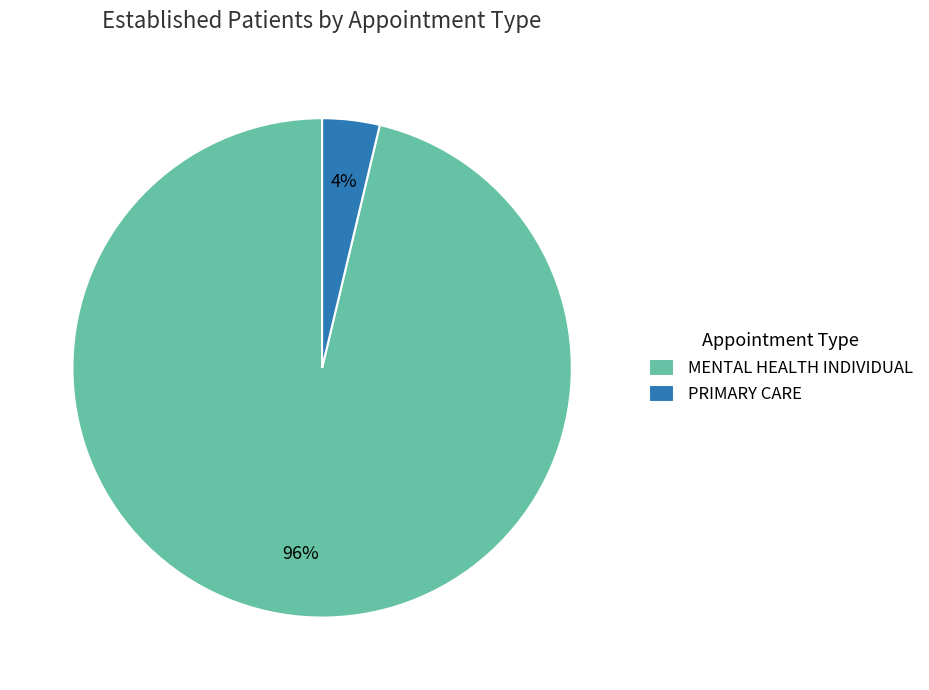

To the nearest percent, what is the combined percentage of MENTAL HEALTH INDIVIDUAL and PRIMARY CARE?

100%